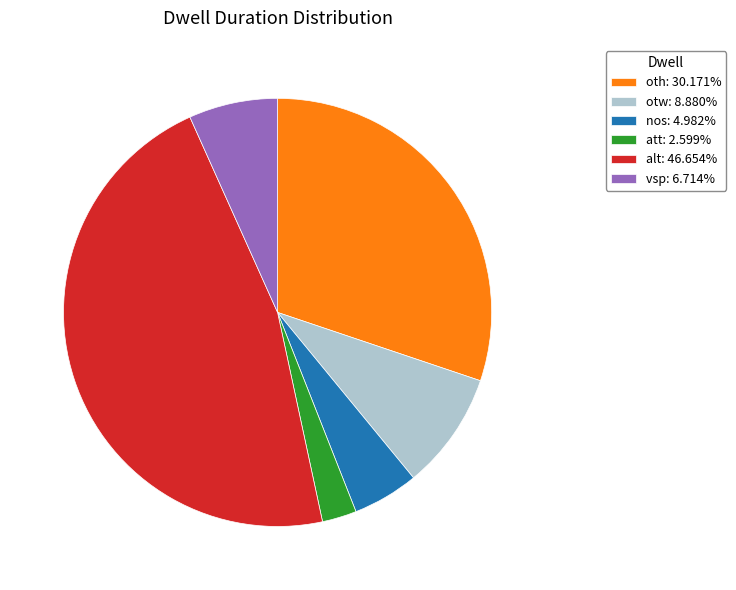

Is it true that alt is 47% of the pie?

True